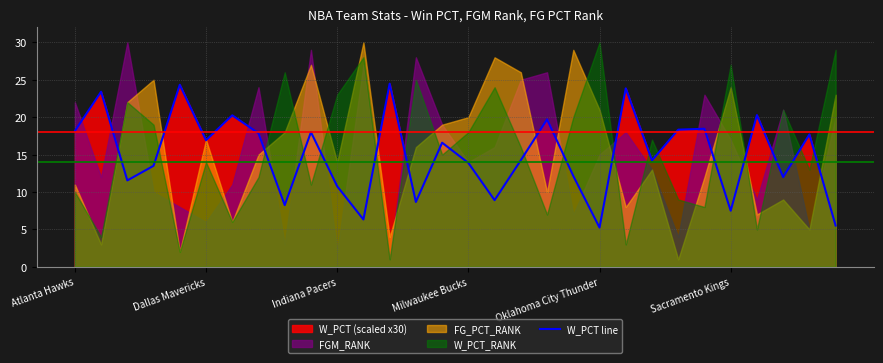

At which category does the chart reach its peak across all series?

12